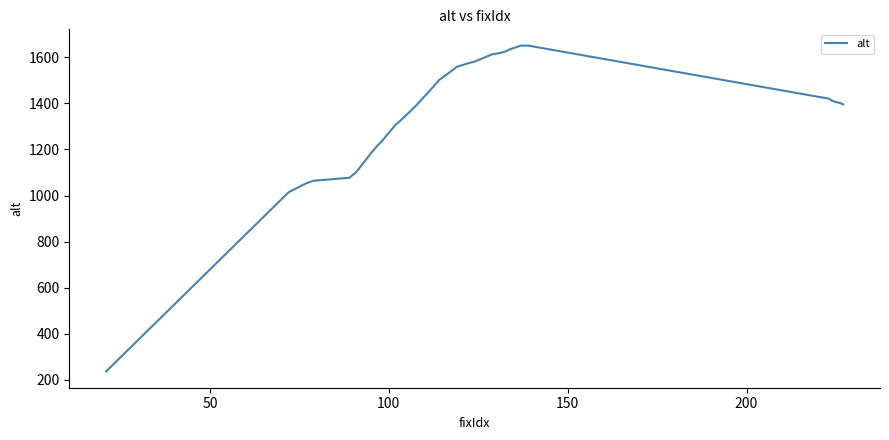

What is the difference between the maximum and minimum values?

1413